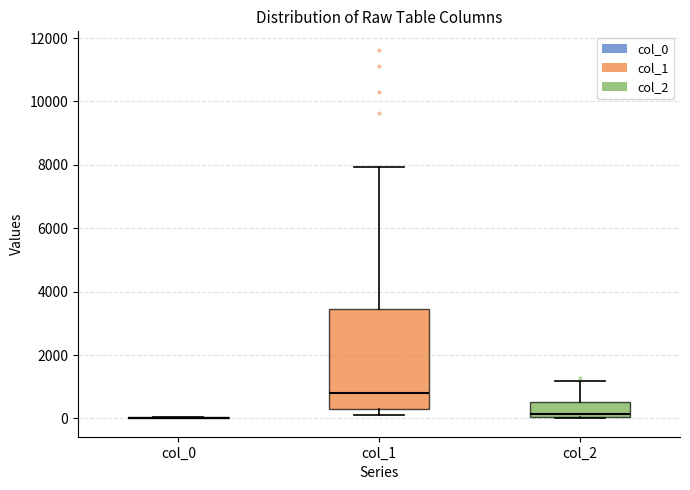

Comparing the boxes themselves (not the whiskers), which one is the tallest?

col_1